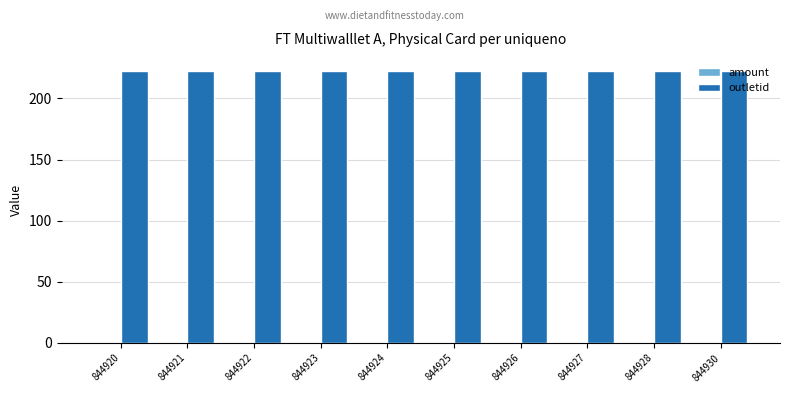

What is the spread (max minus min) of values at 844921?

222